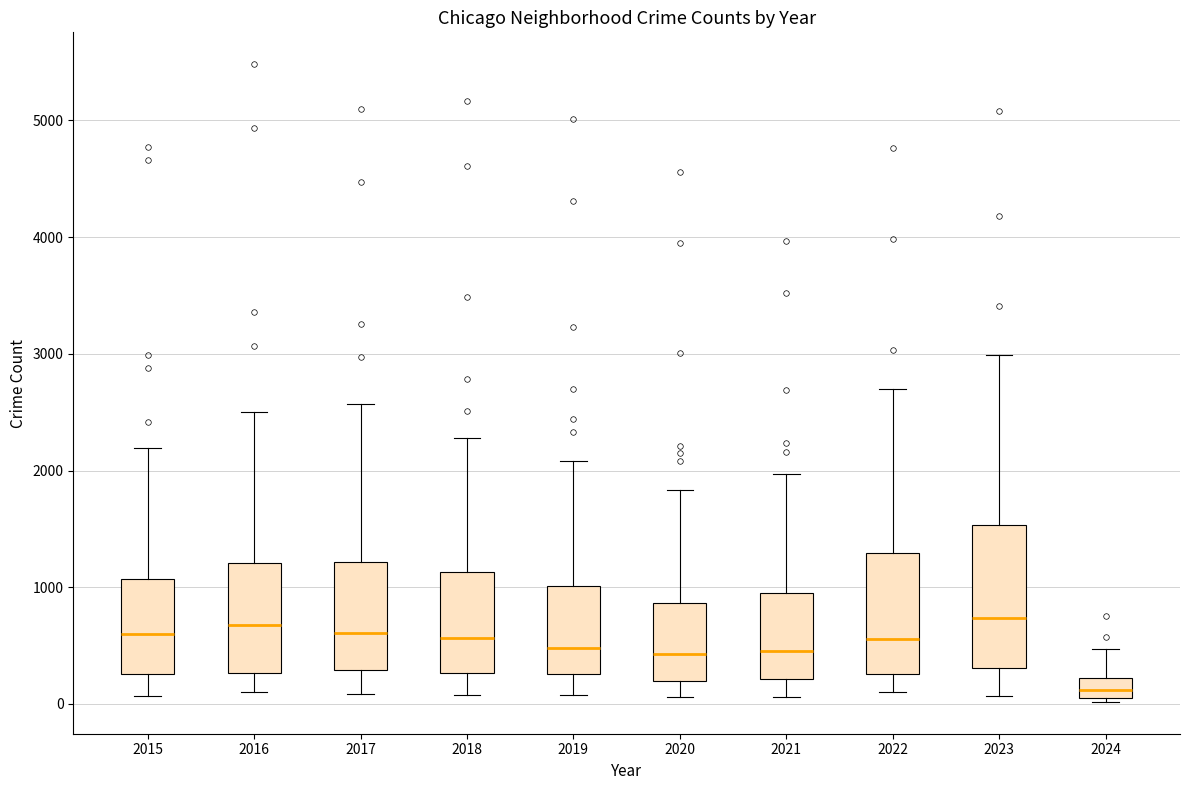

Where does the lower whisker of the box at x = 2018 end on the y-axis? The values are not printed on the chart, so give them approximately, as read against the axis.

100